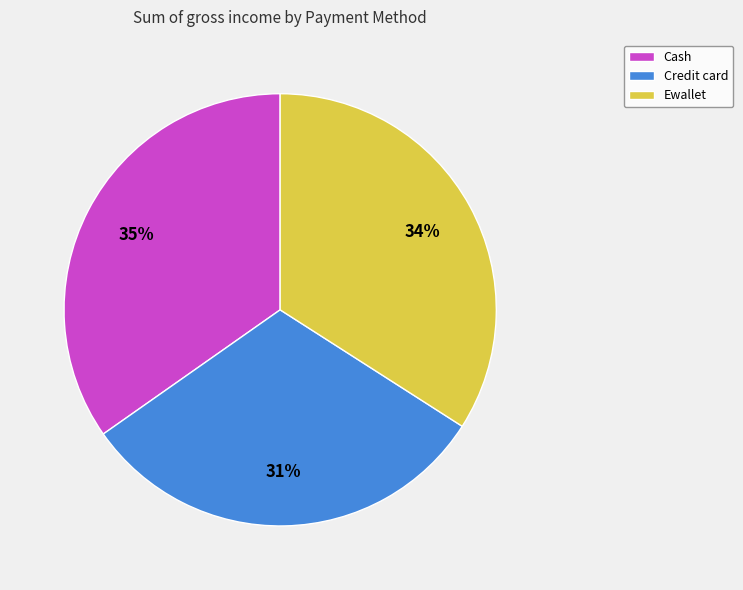

The Cash slice represents 35% of the pie. True or false?

True